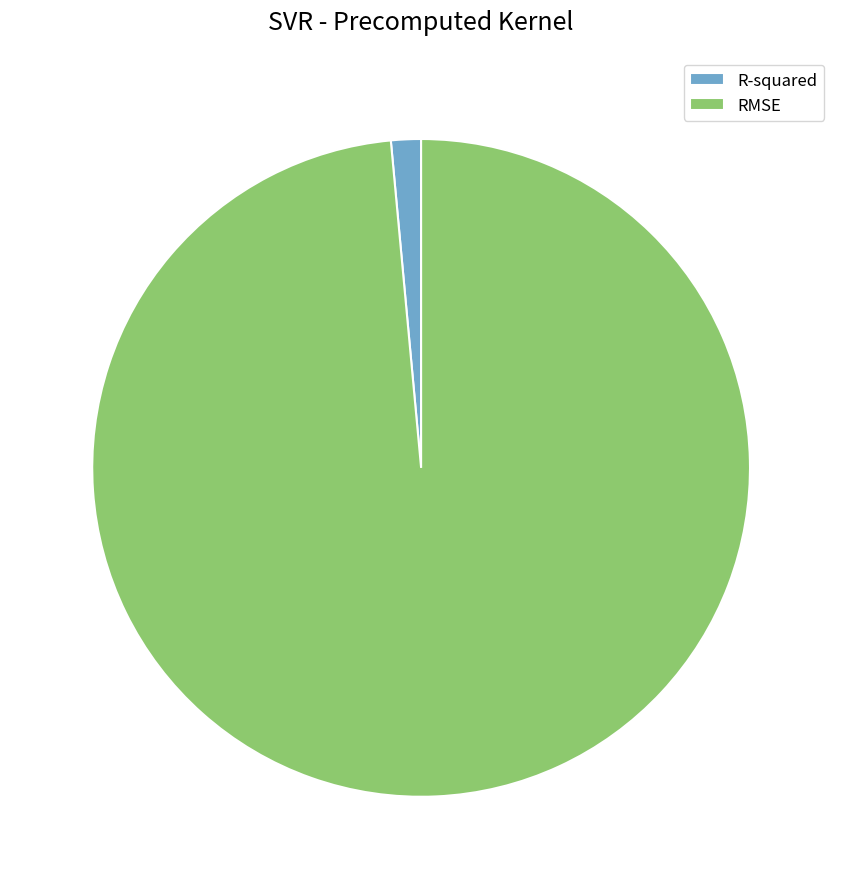

How many segments does this pie chart have?

2